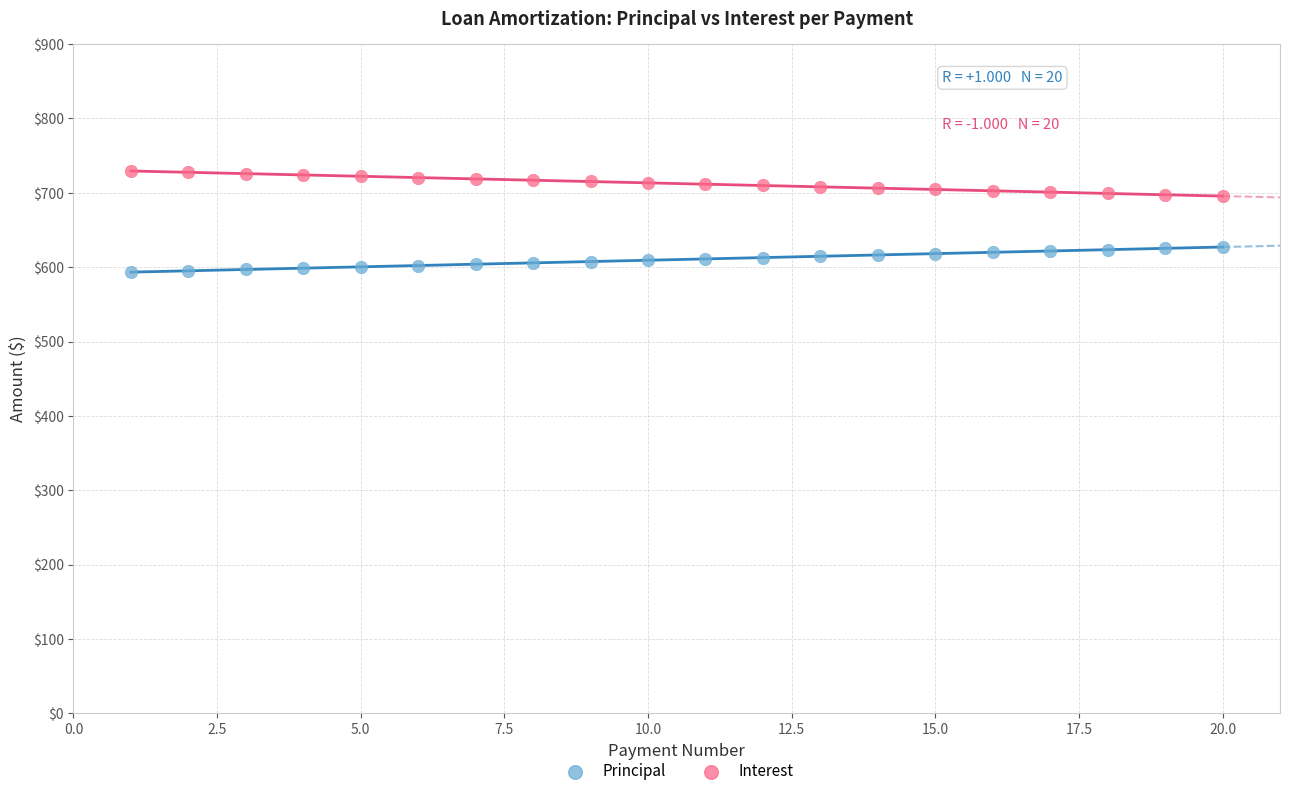

Which series contains the lowest Y value?

Principal